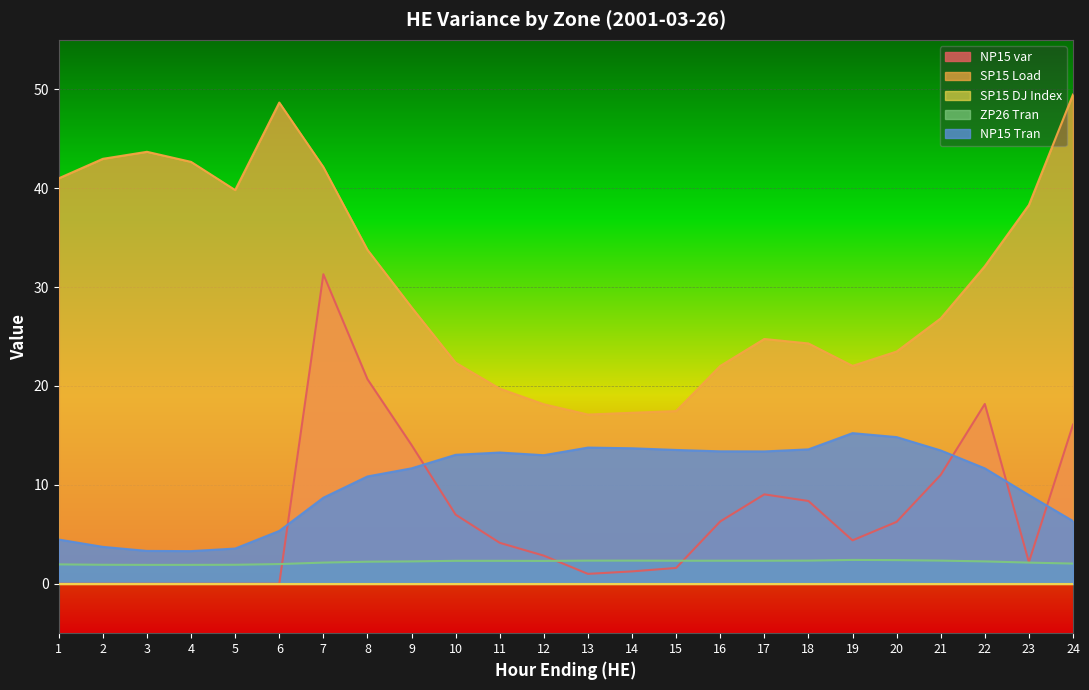

What is the value of the SP15 Load point at the 14th from the left?

17.3